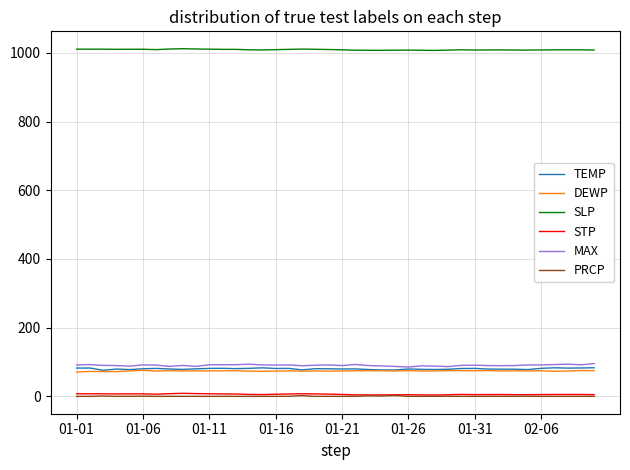

What is the greatest value displayed?

1012.0